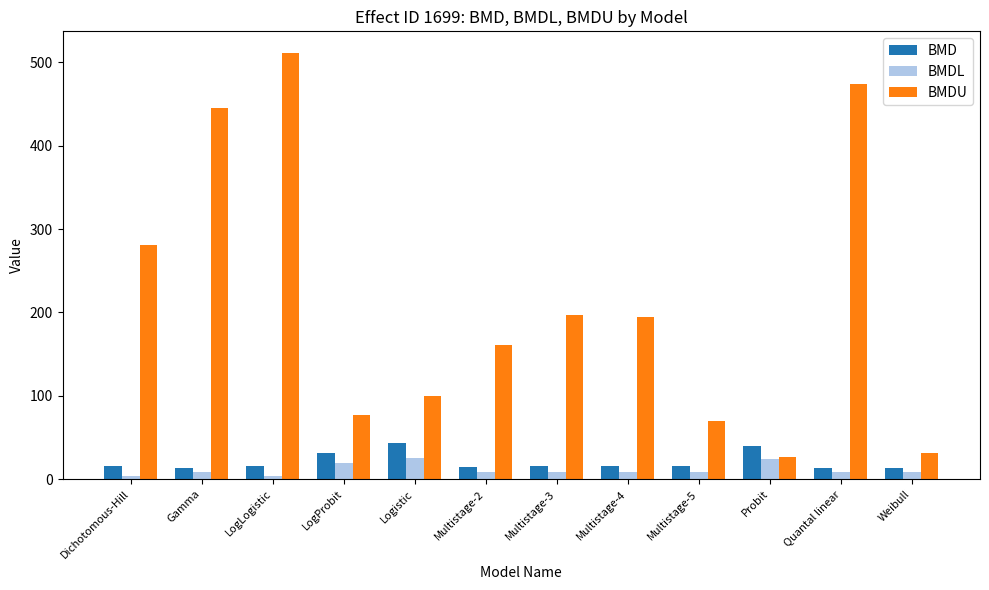

At which category is the sum across all series the highest?

LogLogistic